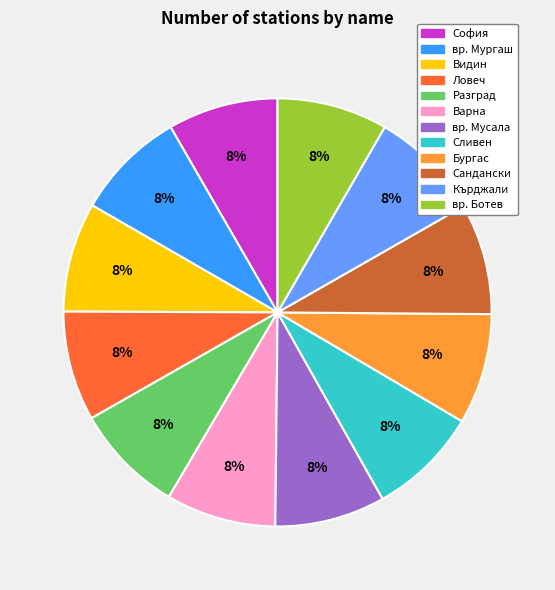

Does any single category account for the majority?

No